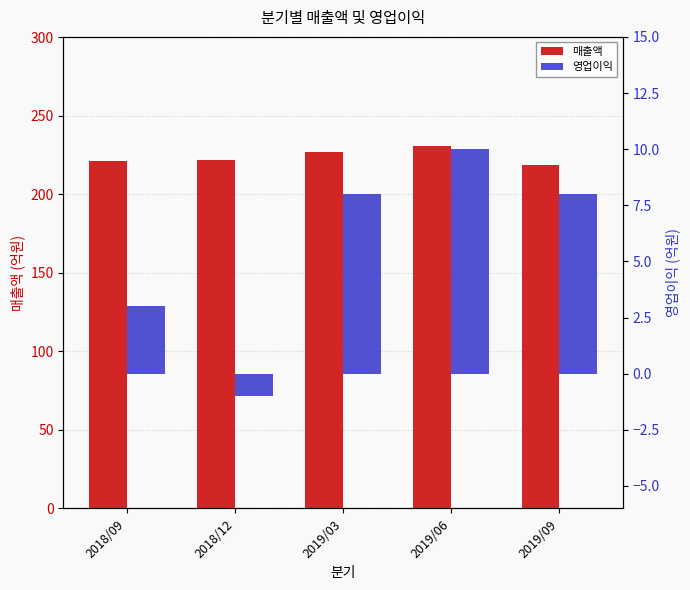

What is the difference between the highest and lowest values at 2018/12?

223